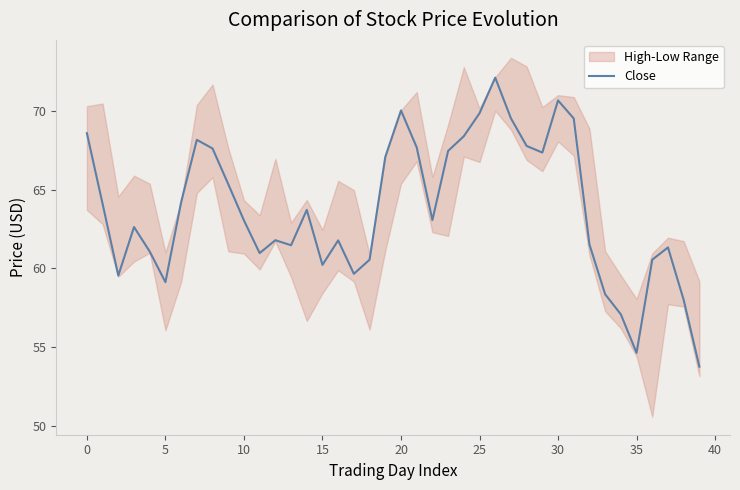

What is the difference between the maximum and minimum values?

18.4